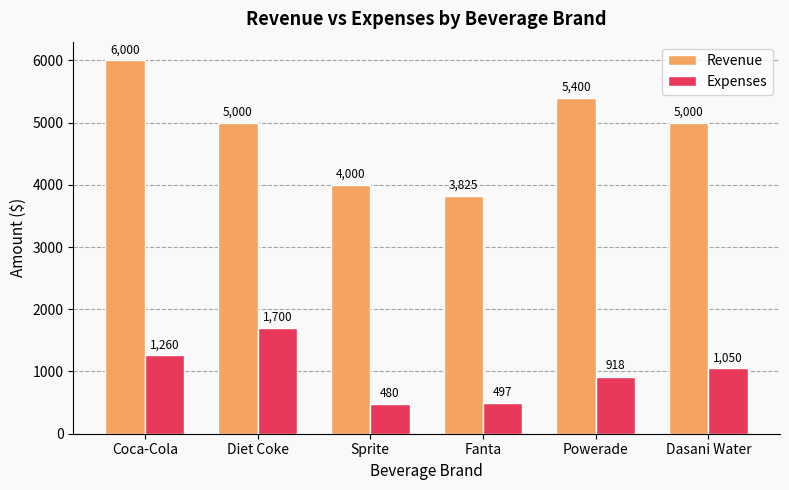

What is the approximate value of Expenses at Fanta, to the nearest 50?

500